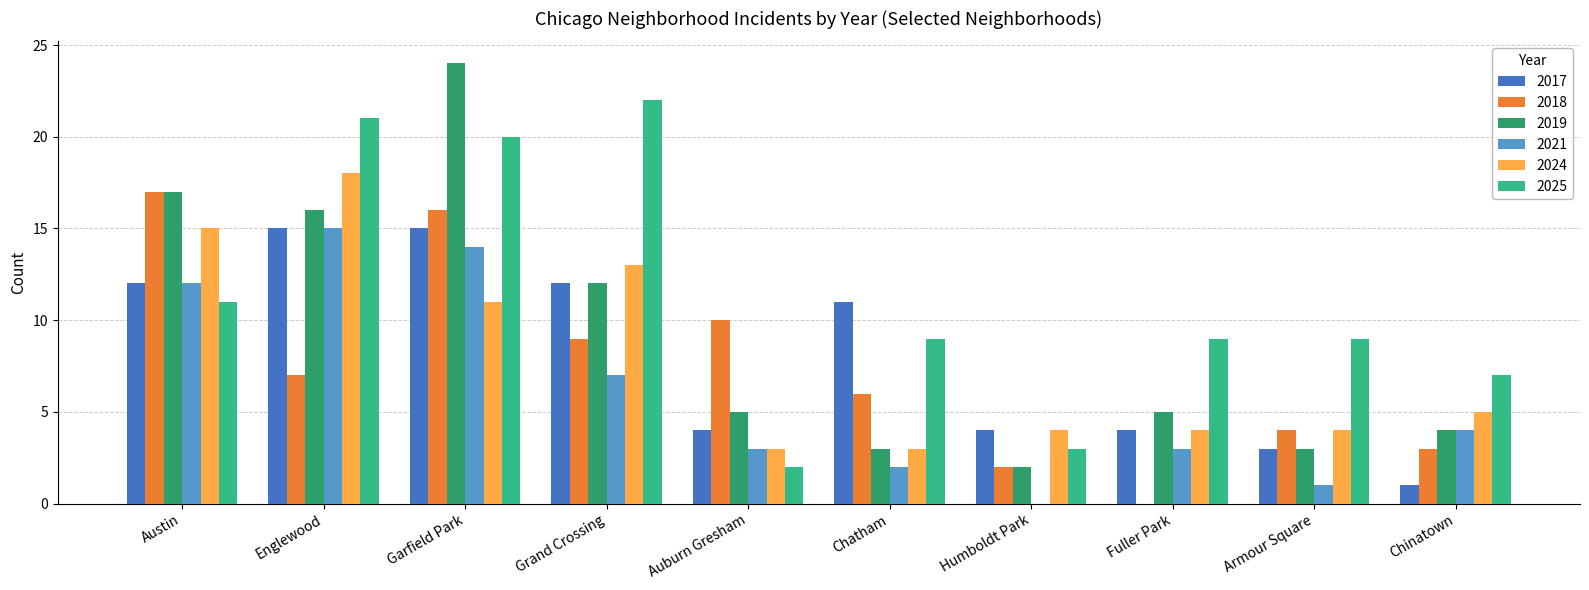

True or false: 2021 has a value of 7 at Garfield Park.

False